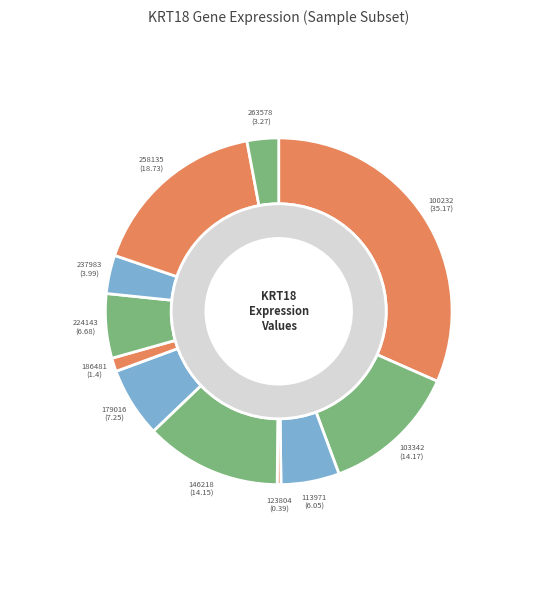

What is the largest slice in the pie chart?

100232